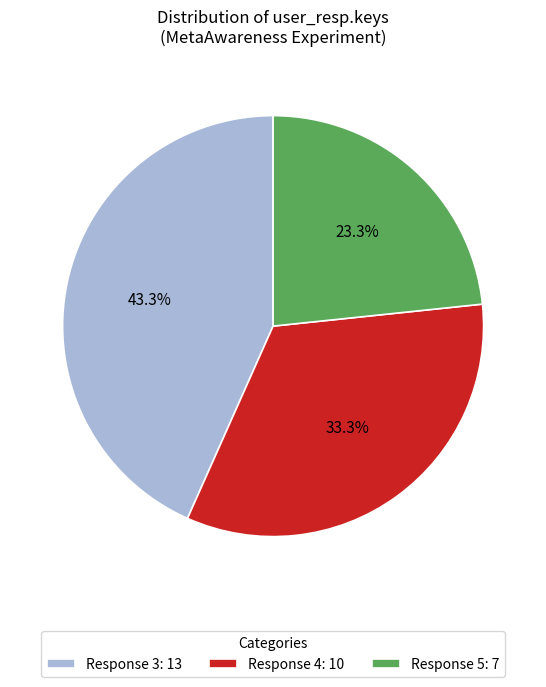

Approximately how many times larger is the value at Response 3: 13 compared to Response 5: 7?

1.9